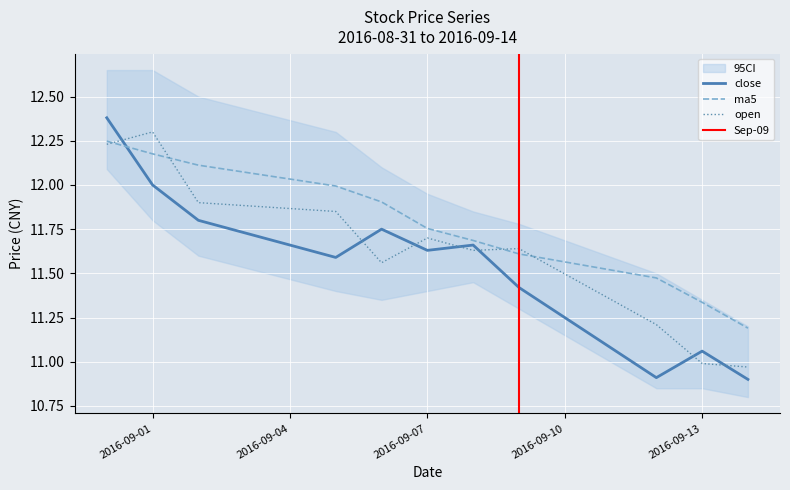

Which series has the largest range (max minus min)?

close